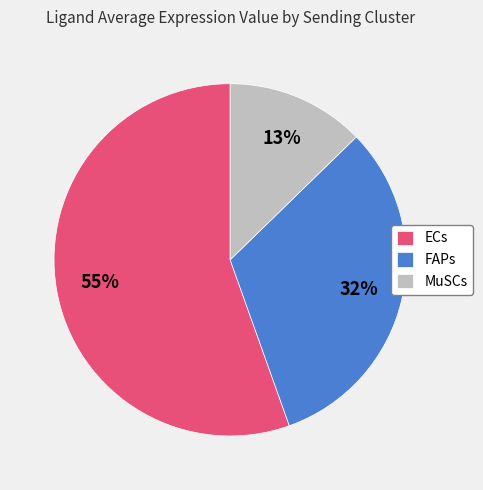

To the nearest percent, what percentage of the pie is FAPs?

32%